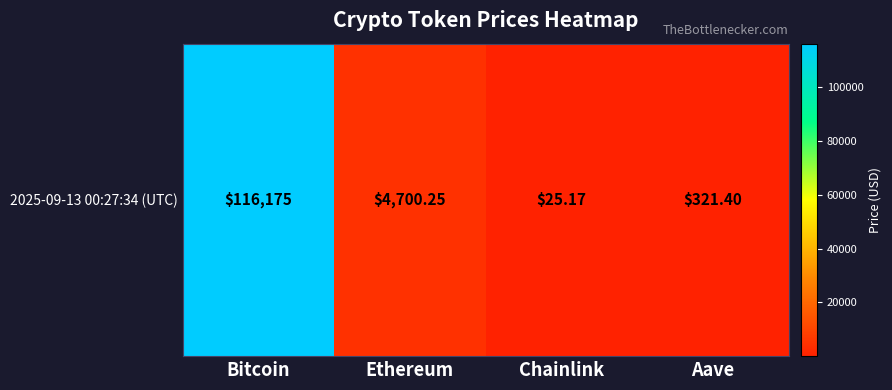

Reading left to right, transcribe all the data shown in this chart.

116175.0	4700.2	25.2	321.4